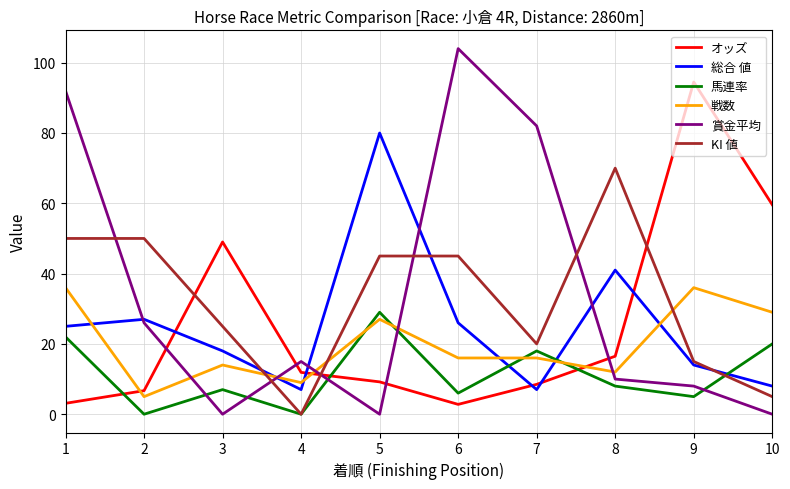

List the series in order of their peak value, lowest first.

馬連率, 戦数, KI 値, 総合 値, オッズ, 賞金平均